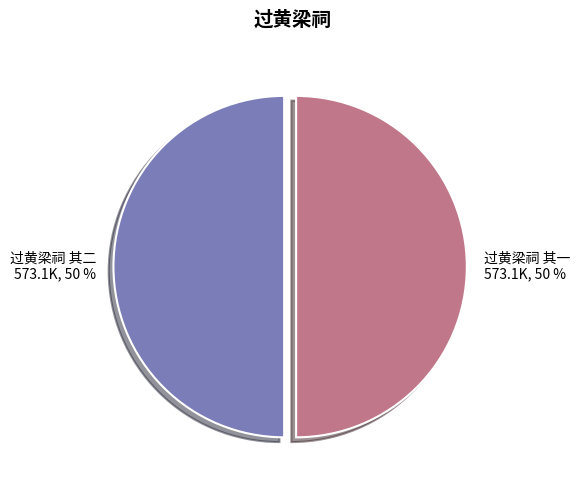

To the nearest percent, what percentage of the pie is 过黄梁祠 其一?

50%